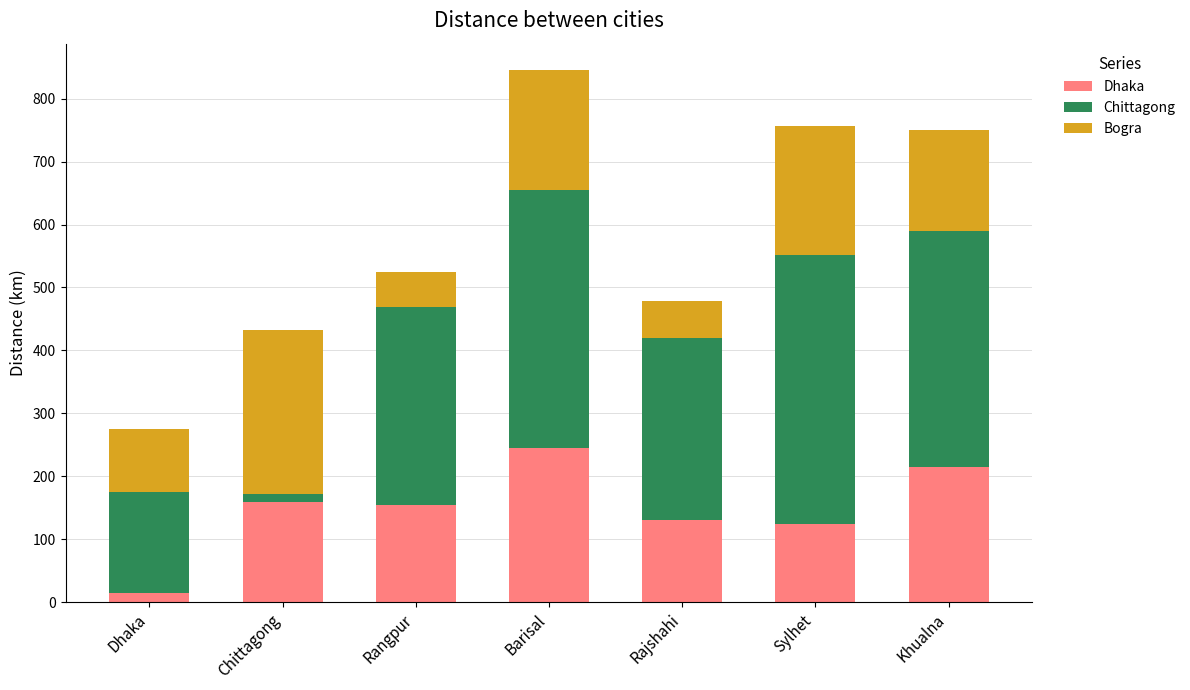

The Dhaka series shows 154 at Rangpur. True or false?

True